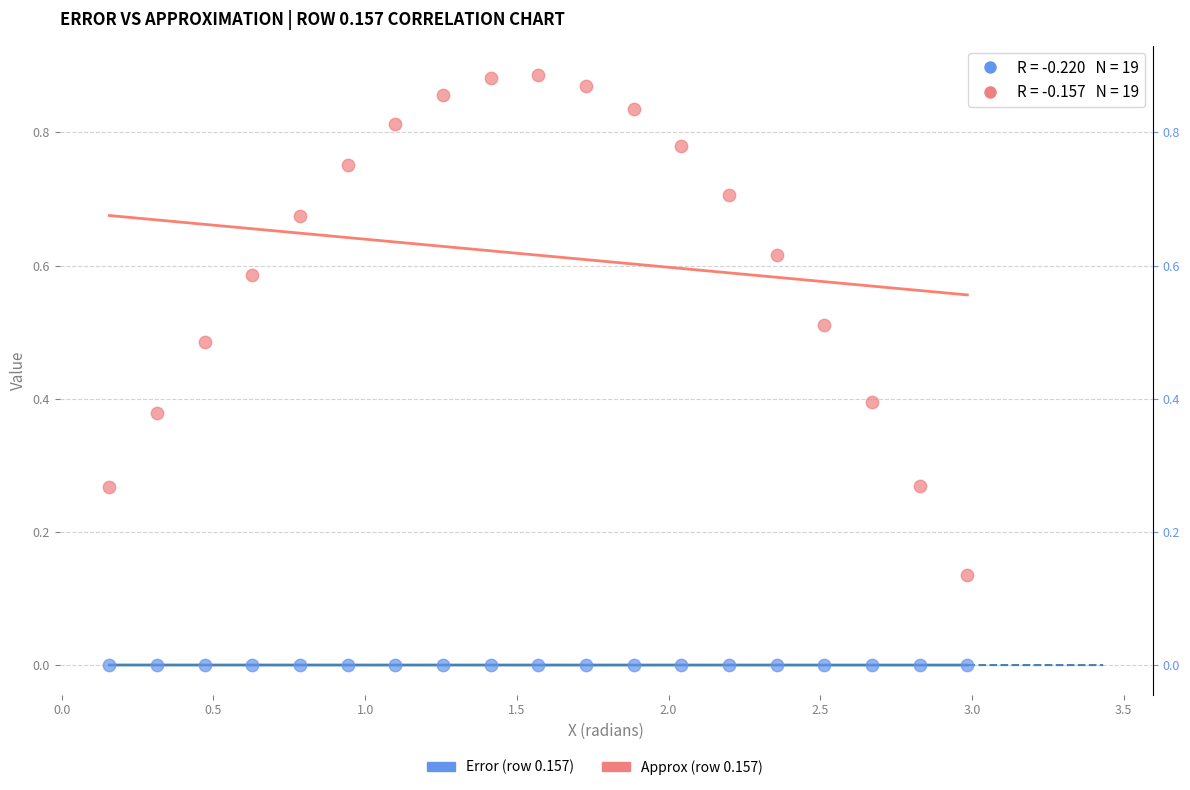

Which series reaches the minimum Y coordinate?

Error (row 0.157)